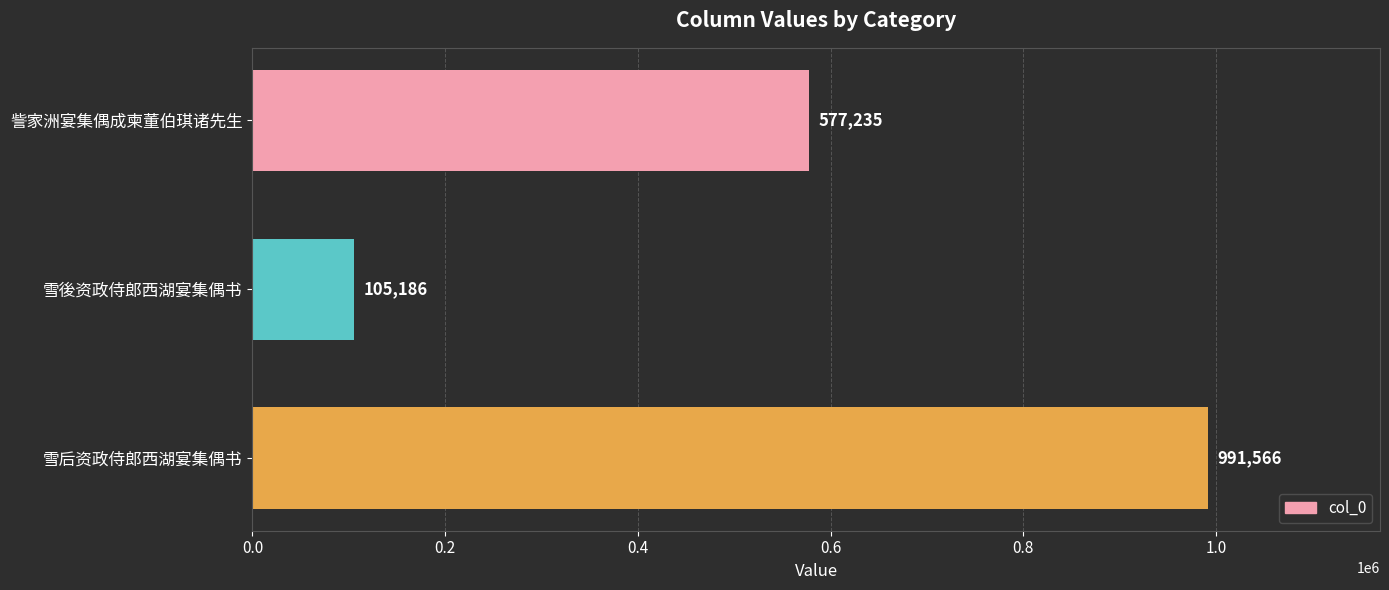

Does the chart contain stacked bars?

No